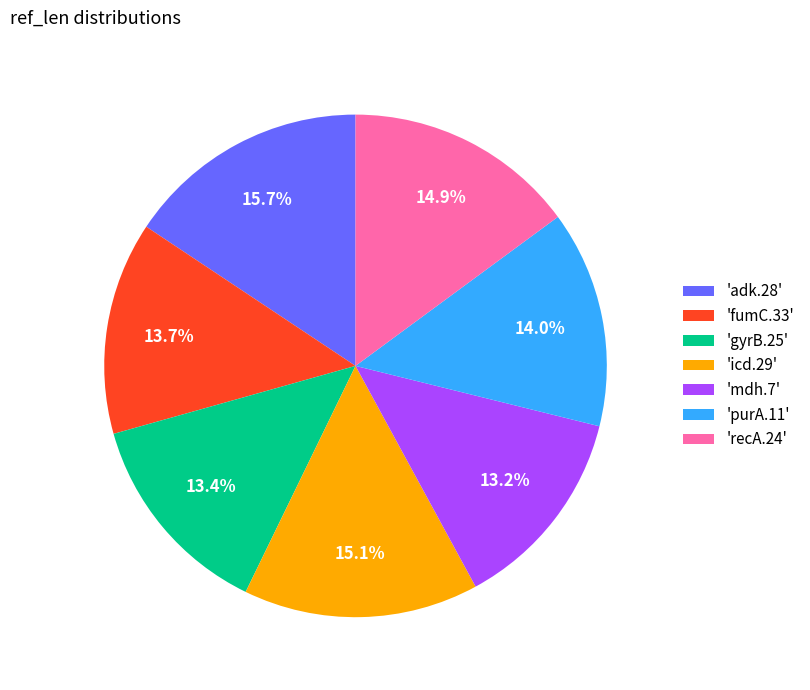

Combined, do 'purA.11' and 'adk.28' account for over 50%?

No